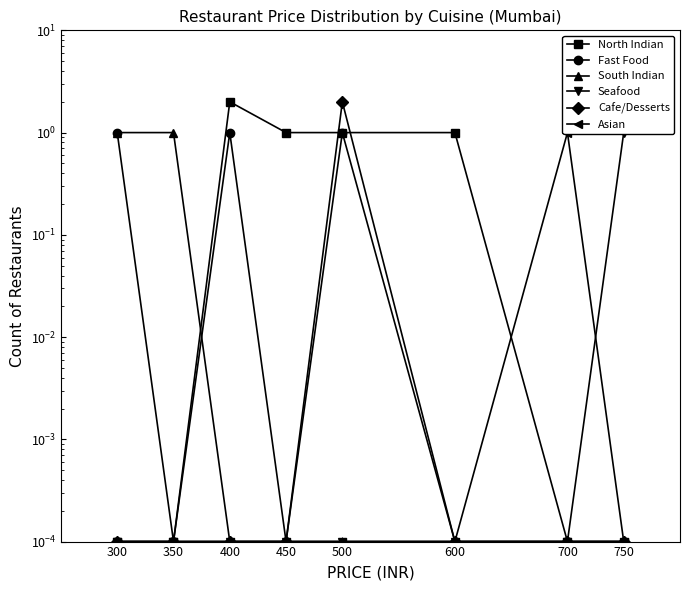

At how many categories does at least one series exceed 1?

2